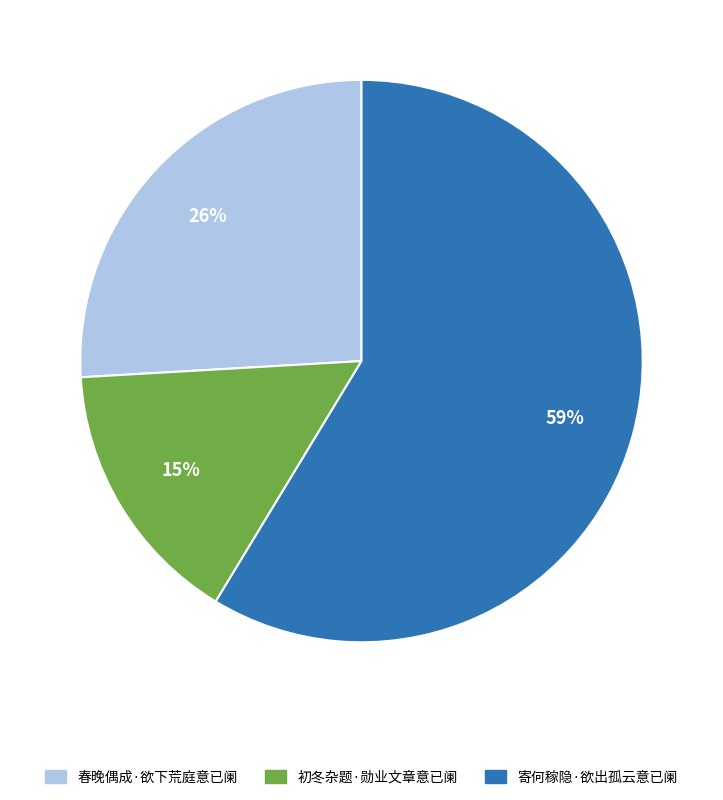

Which category has the biggest portion of the pie?

寄何稼隐·欲出孤云意已阑